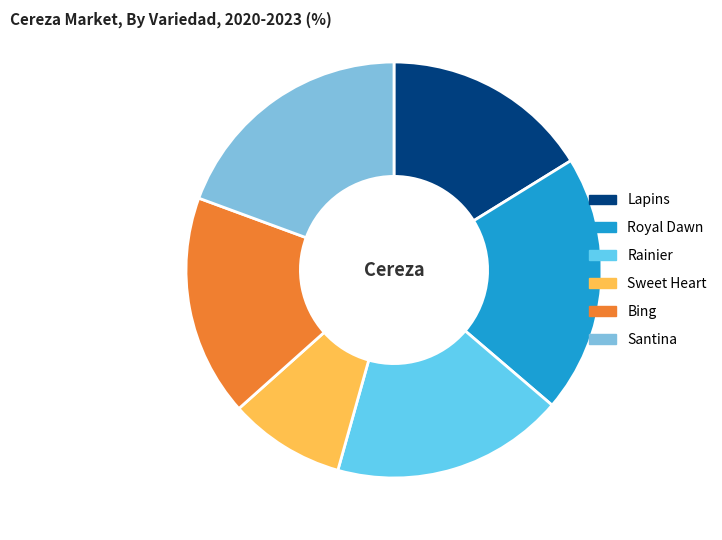

True or false: Santina accounts for 31% of the total.

False